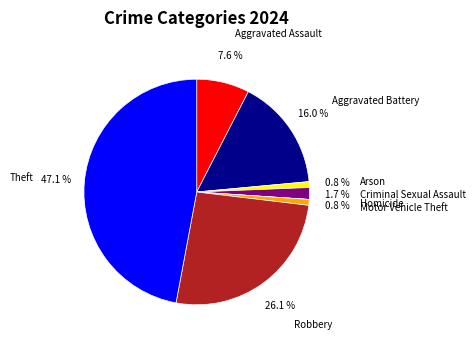

What is the largest slice in the pie chart?

Theft